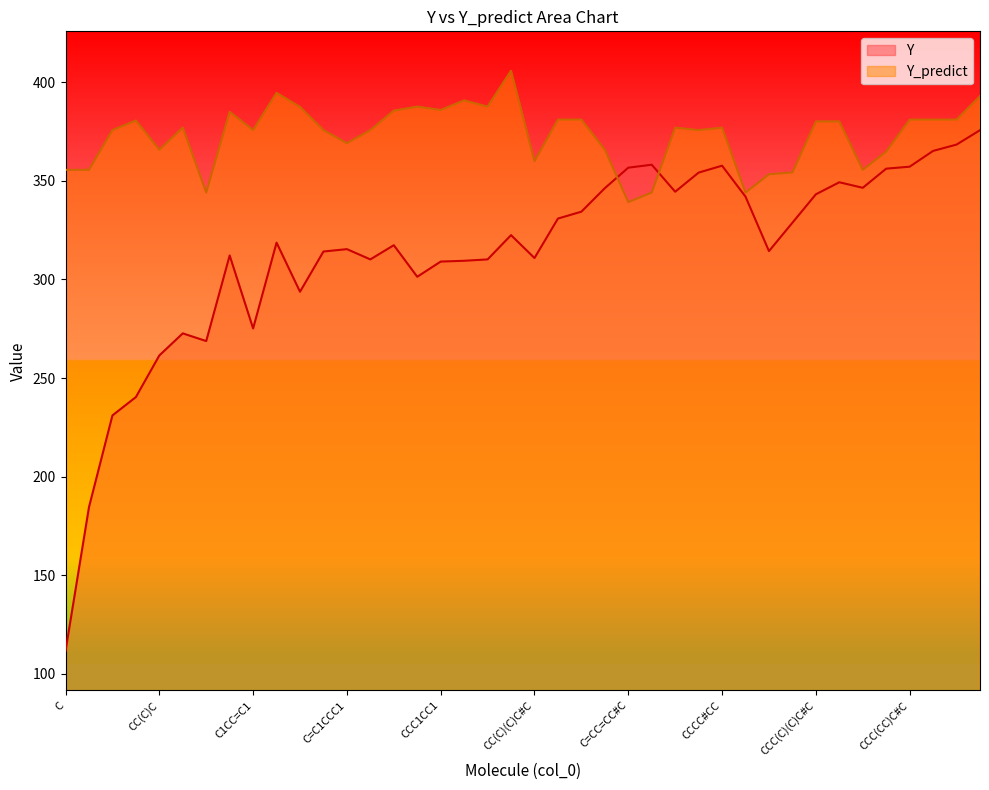

Reading left to right, transcribe all the data shown in this chart.

Y: 111.7	184.6	231.1	240.3	261.4	272.6	268.8	312.1	275.1	318.6	293.8	314.1	315.4	310.1	317.4	301.4	309.1	309.4	310.1	322.4	310.9	330.9	334.4	346.2	356.6	358.1	344.4	354.1	357.6	341.9	314.4	328.8	343.1	349.2	346.4	356.1	357.1	365.1	368.4	375.6
Y_predict: 355.6	355.6	375.7	380.6	365.8	376.9	344.1	384.9	375.7	394.6	387.4	375.7	369.1	375.7	385.5	387.6	385.9	390.8	387.6	405.8	359.9	381.0	381.0	365.8	339.2	344.1	376.9	375.7	376.9	344.1	353.3	354.3	380.1	380.1	355.6	364.8	381.0	381.0	381.0	392.9